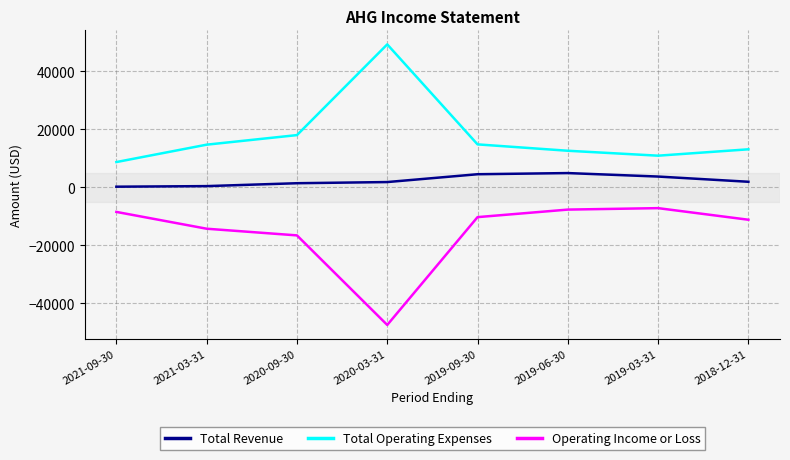

Rank the series by their maximum value, from lowest to highest.

Operating Income or Loss, Total Revenue, Total Operating Expenses